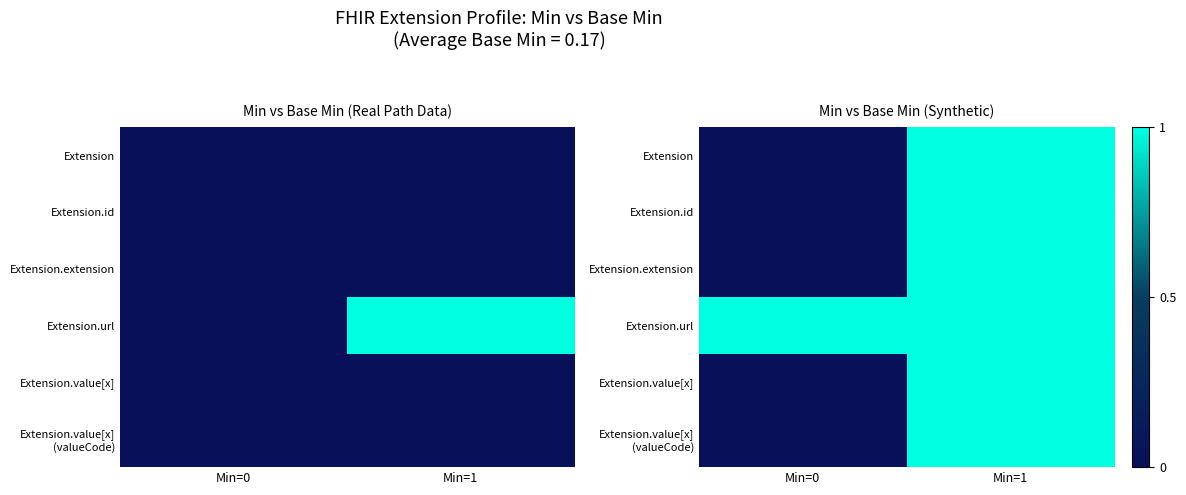

Between Min=0 and Min=1, which is larger?

Min=1